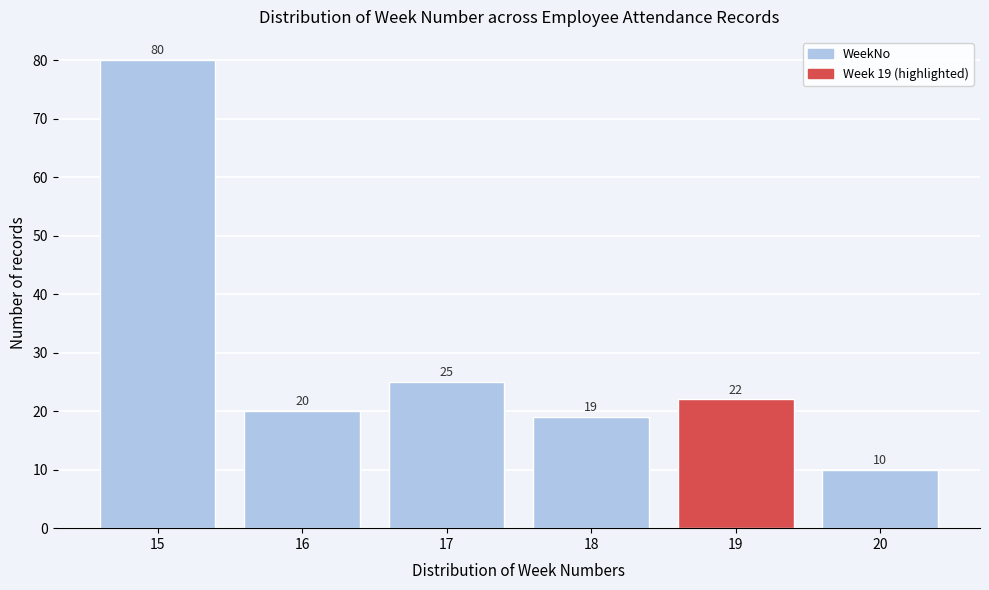

Which range on the x-axis has the tallest bar?

14.5 to 15.5